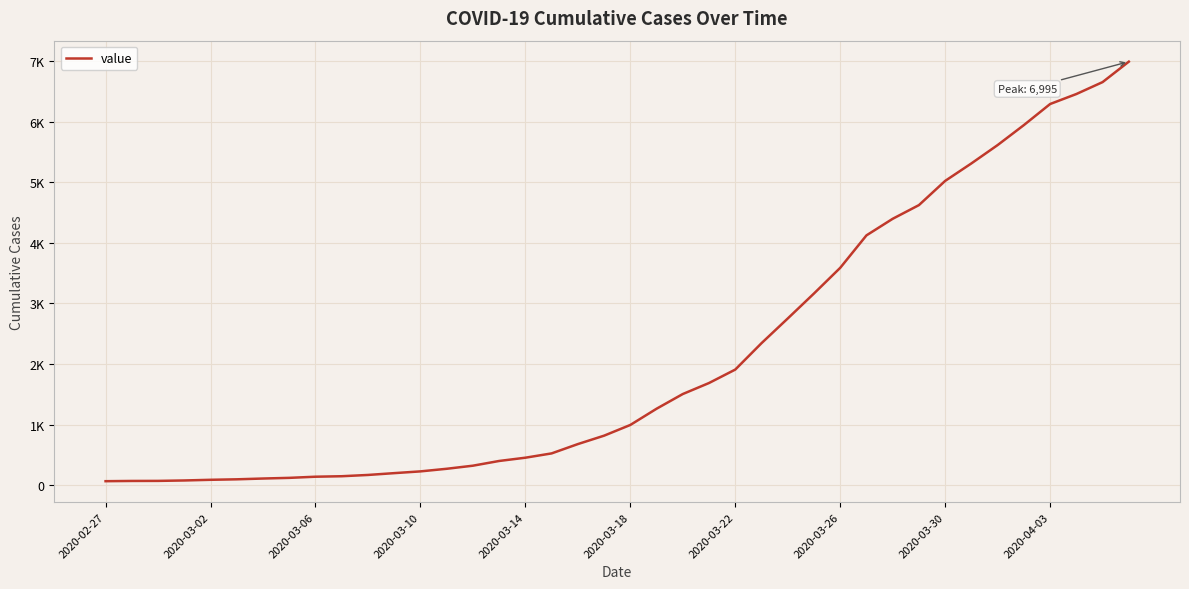

Is this an area chart (filled region under the line)?

No